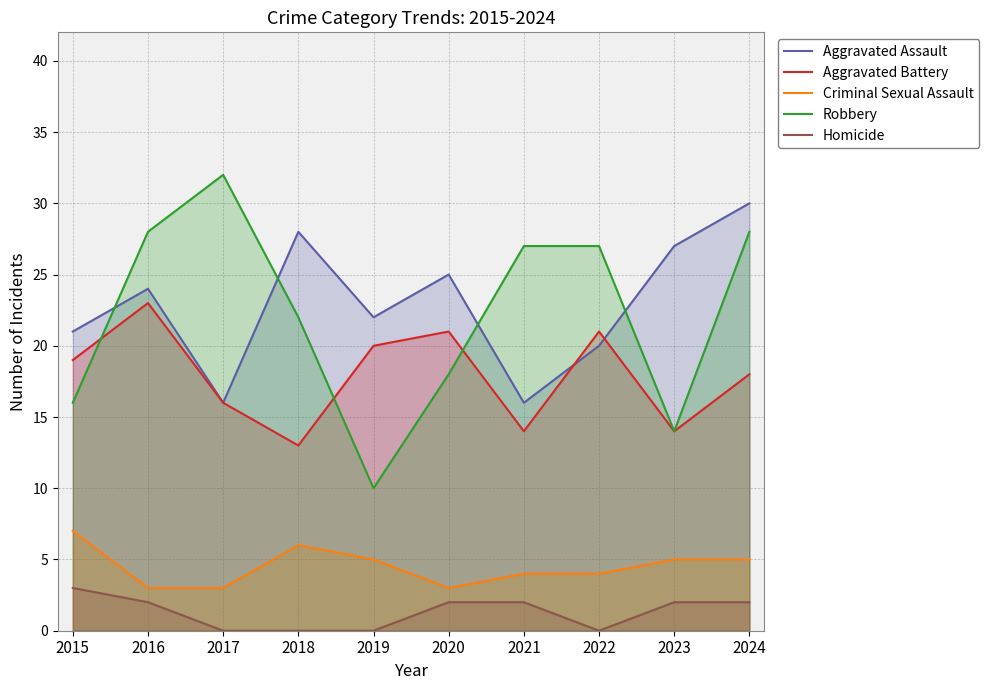

What is the spread (max minus min) of values at 2024?

28